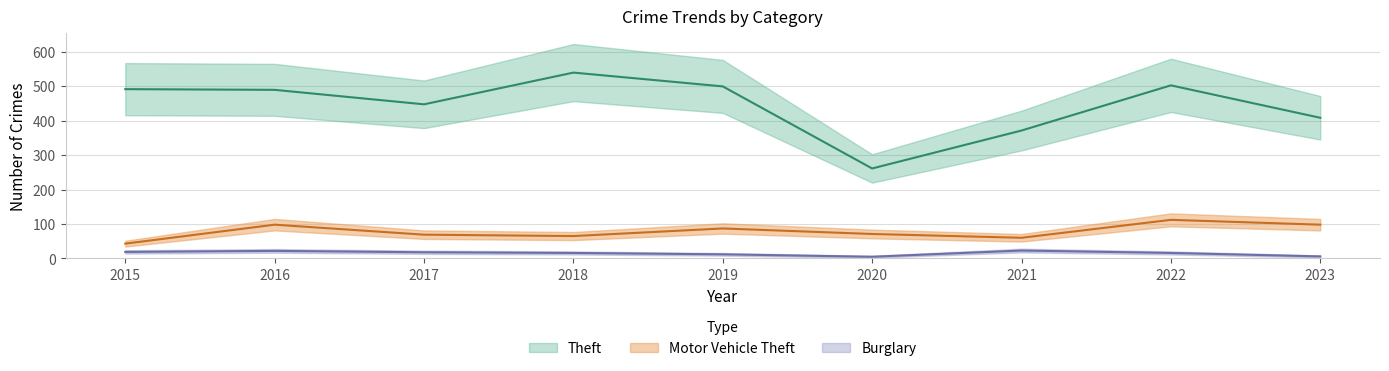

True or false: Theft and Burglary intersect in this chart.

False